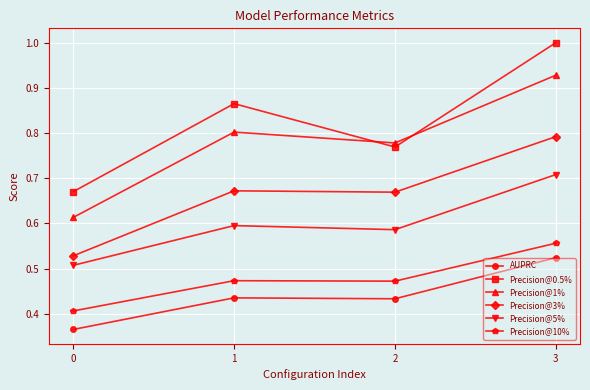

List the series in order of their peak value, highest first.

Precision@0.5%, Precision@1%, Precision@3%, Precision@5%, Precision@10%, AUPRC